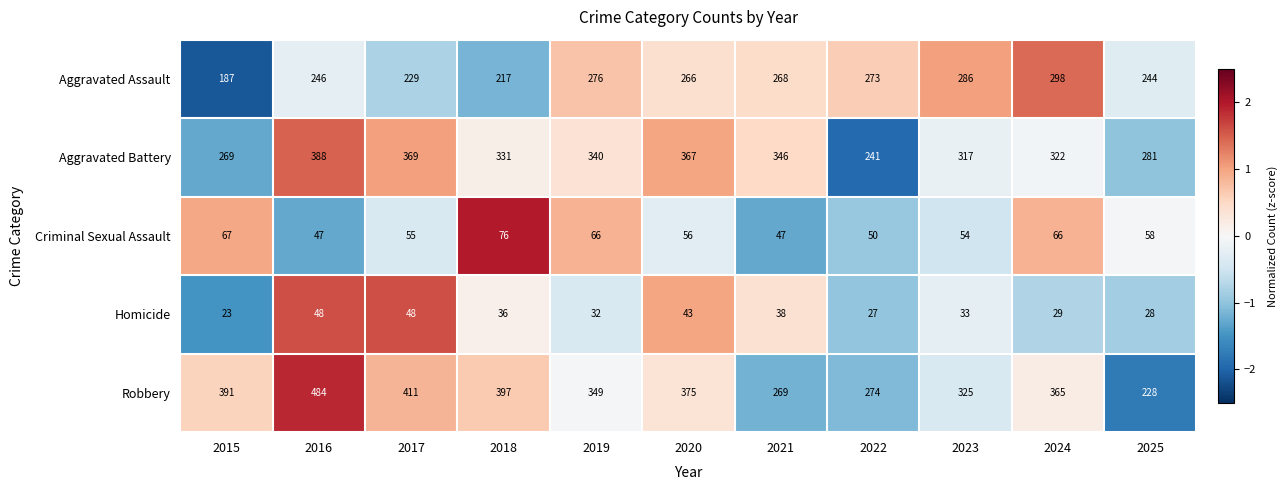

Which series changed the most between 2018 and 2020?

Aggravated Assault